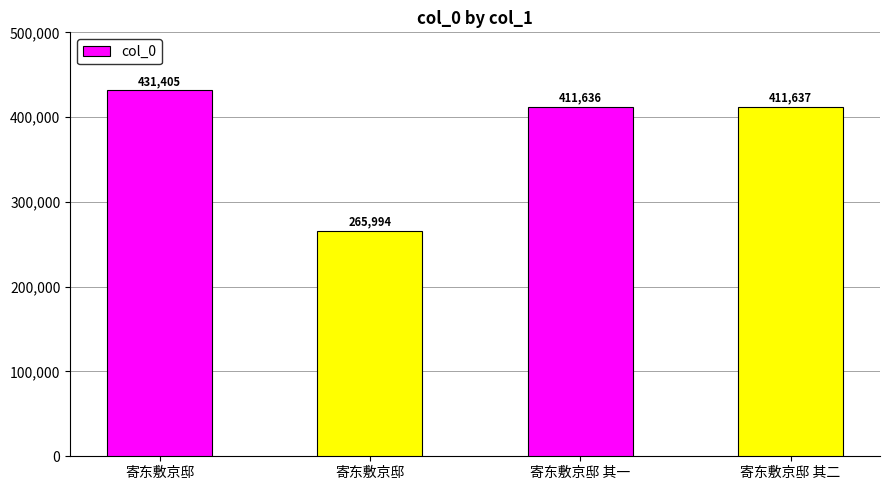

Reading left to right, what are all the values shown in this chart?

寄东敷京邸=431405	寄东敷京邸=265994	寄东敷京邸 其一=411636	寄东敷京邸 其二=411637